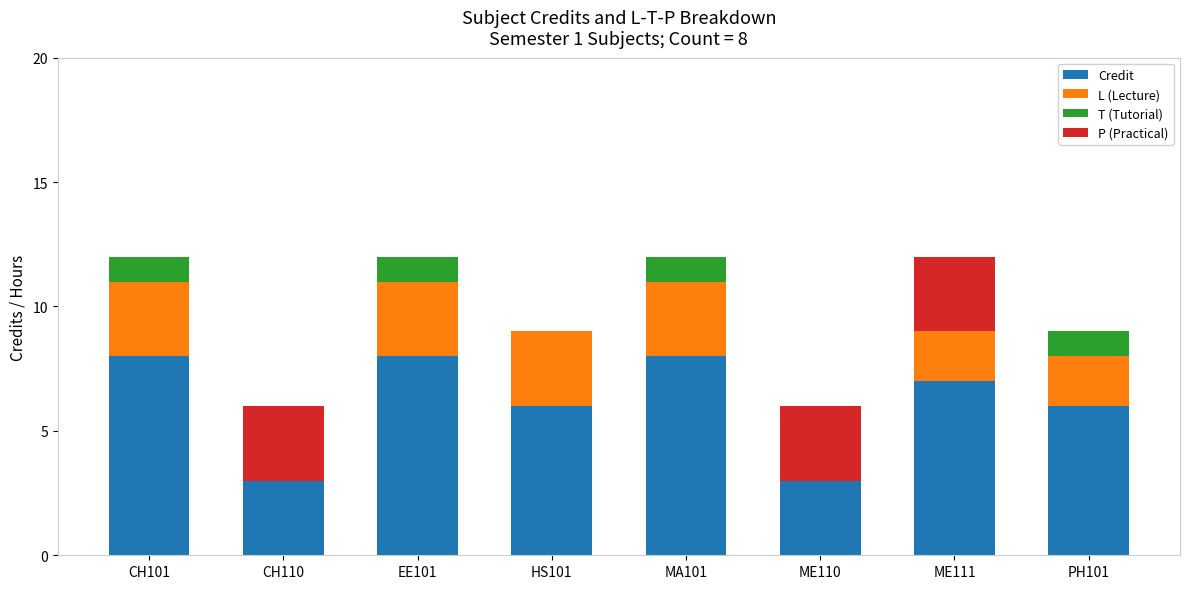

What is the highest value of the Credit series?

8